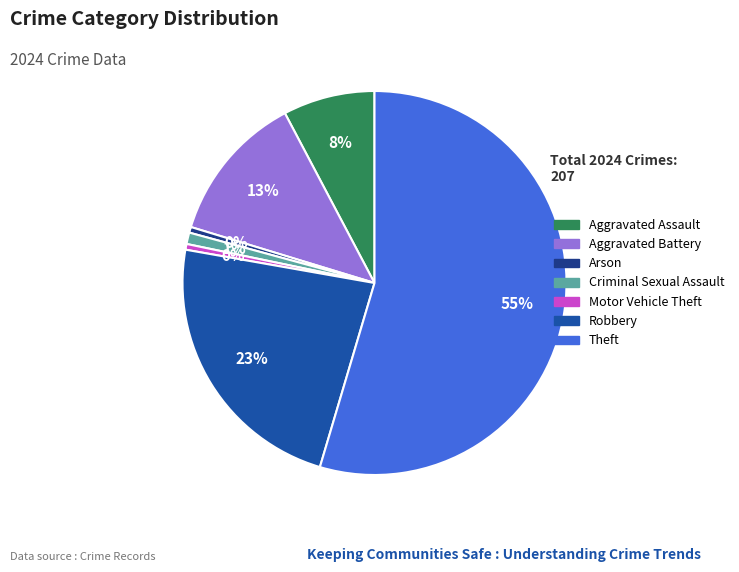

How many segments does this pie chart have?

7